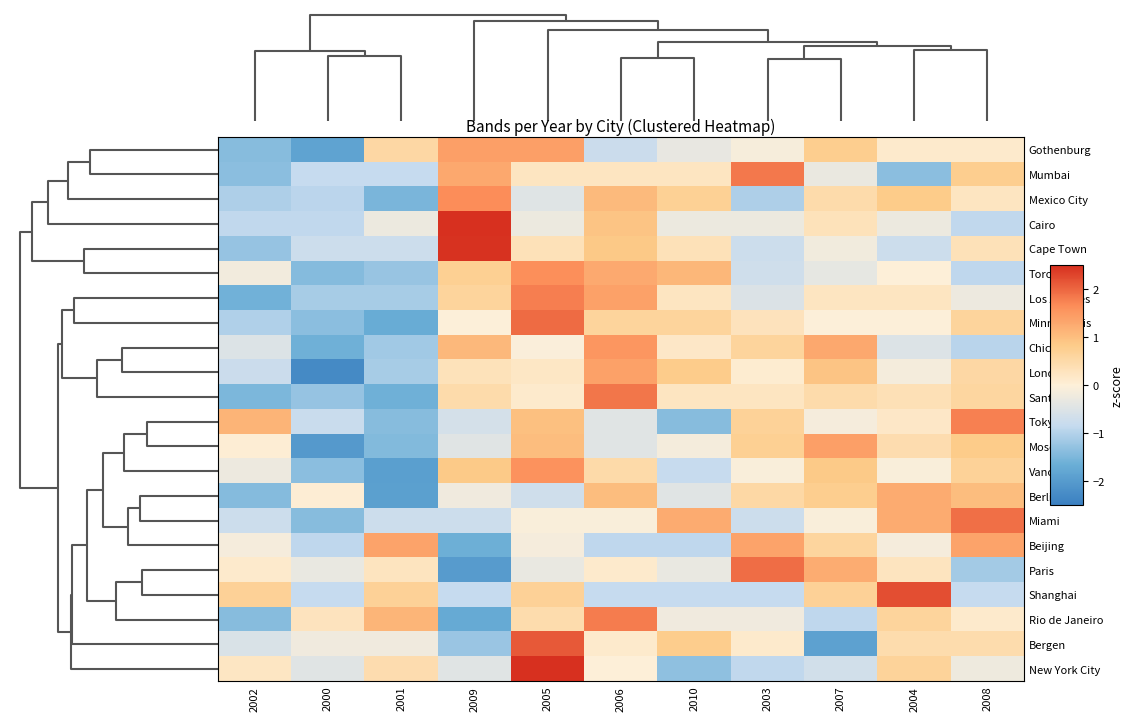

What is the difference between the highest and lowest values at 2006?

2.8